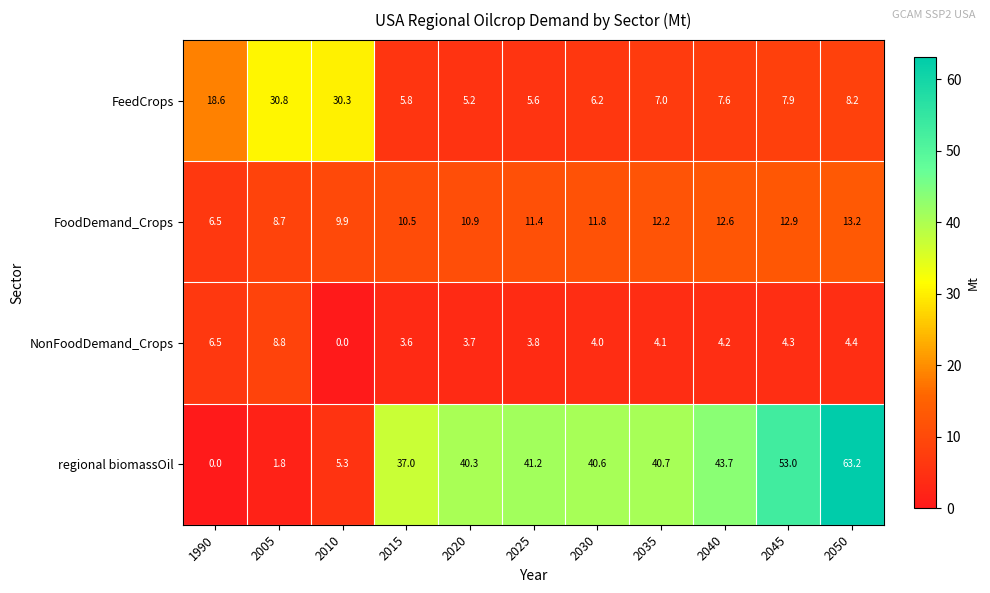

List the series in order of their peak value, highest first.

regional biomassOil, FeedCrops, FoodDemand_Crops, NonFoodDemand_Crops